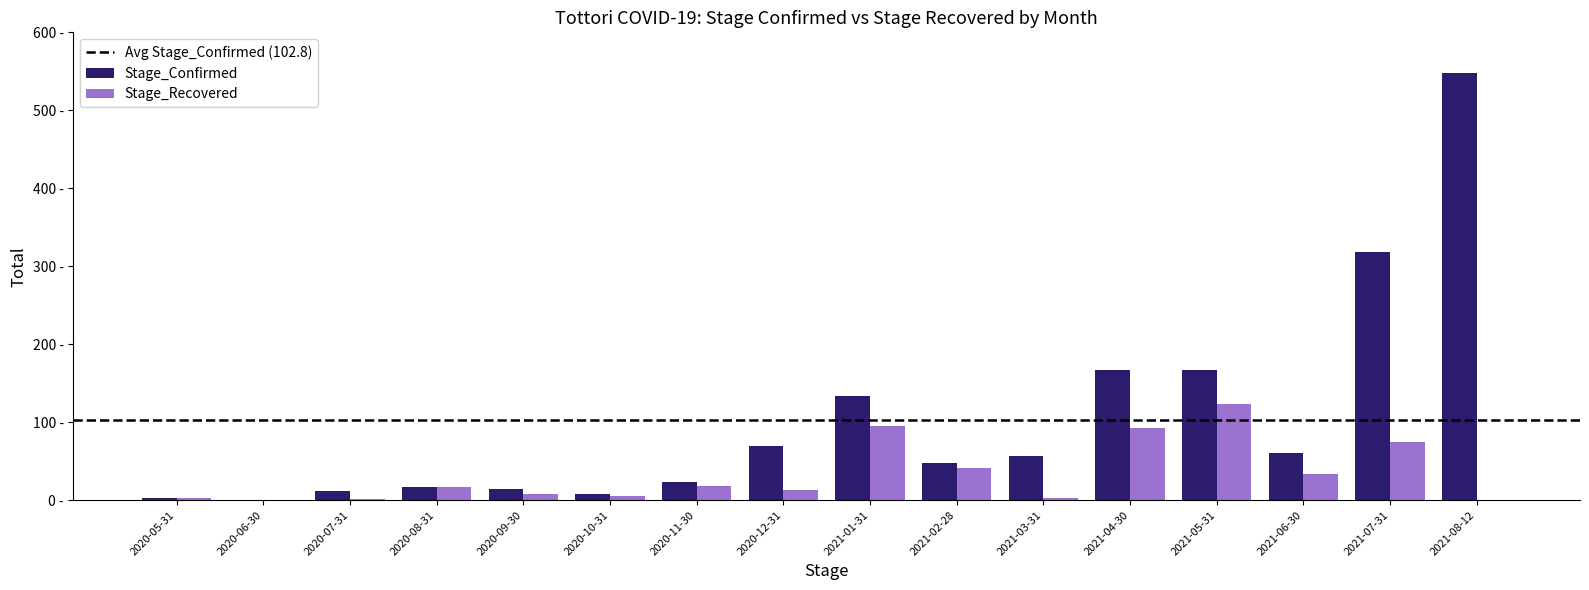

Are the bars grouped side by side (vs. stacked)?

Yes